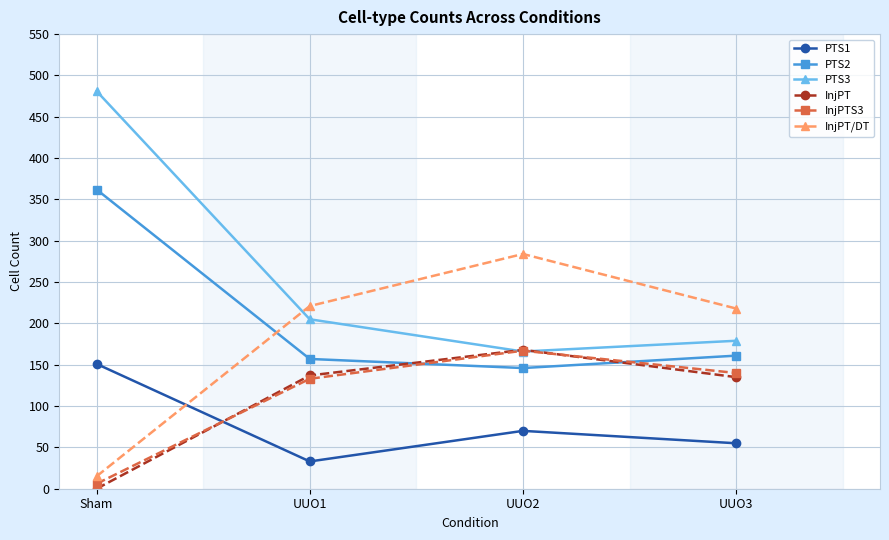

At which category does InjPT/DT reach its first local peak?

UUO2